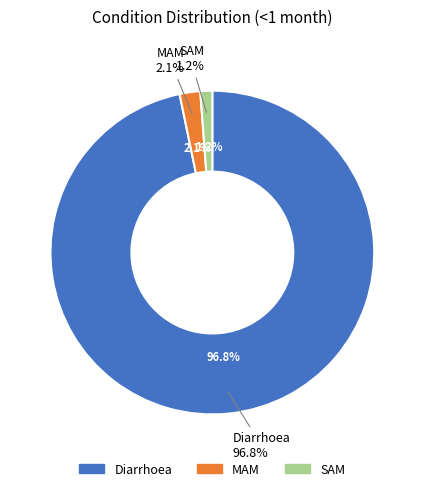

What percentage is NOT represented by Diarrhoea?

3.2%